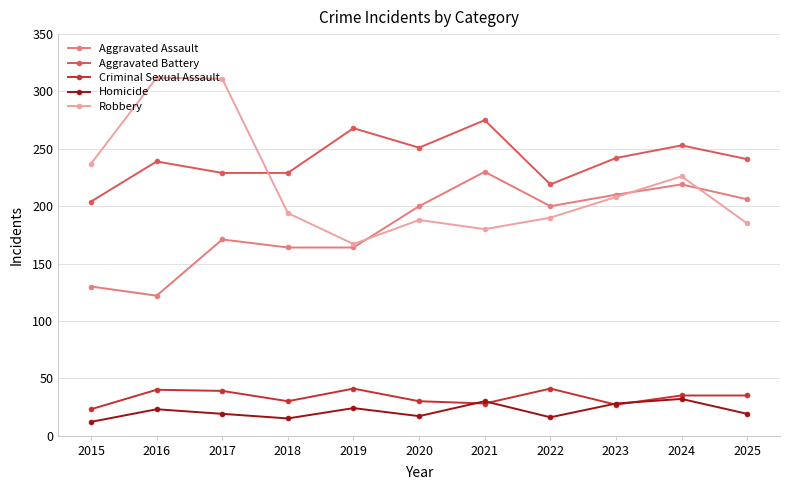

Is the value of Robbery at 2020 greater than the value of Criminal Sexual Assault at 2015?

Yes